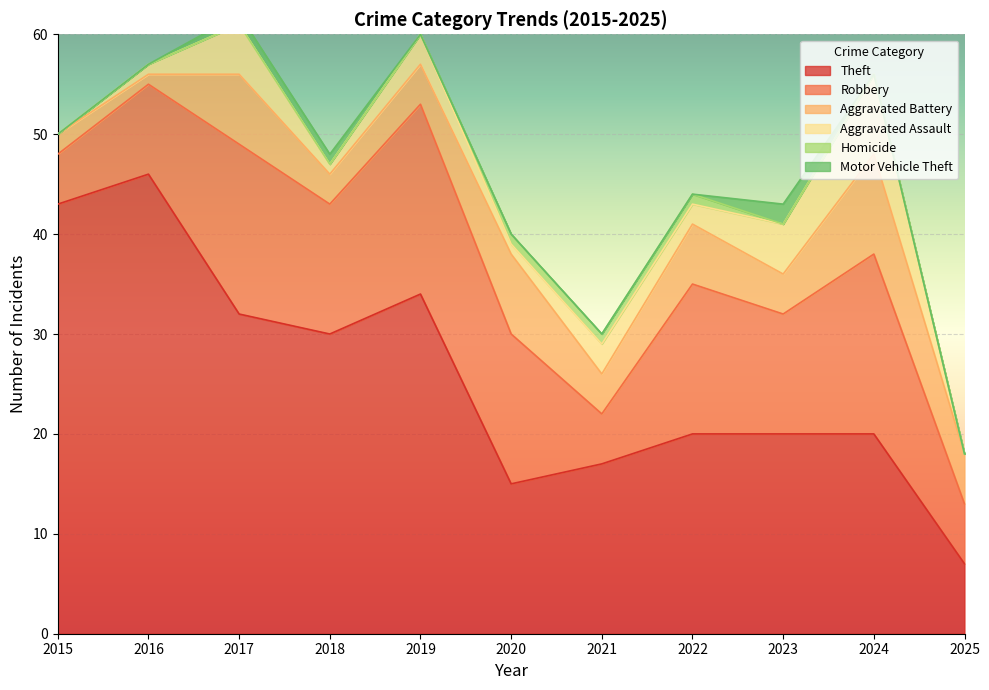

At which category does Aggravated Assault reach its first local valley?

2018